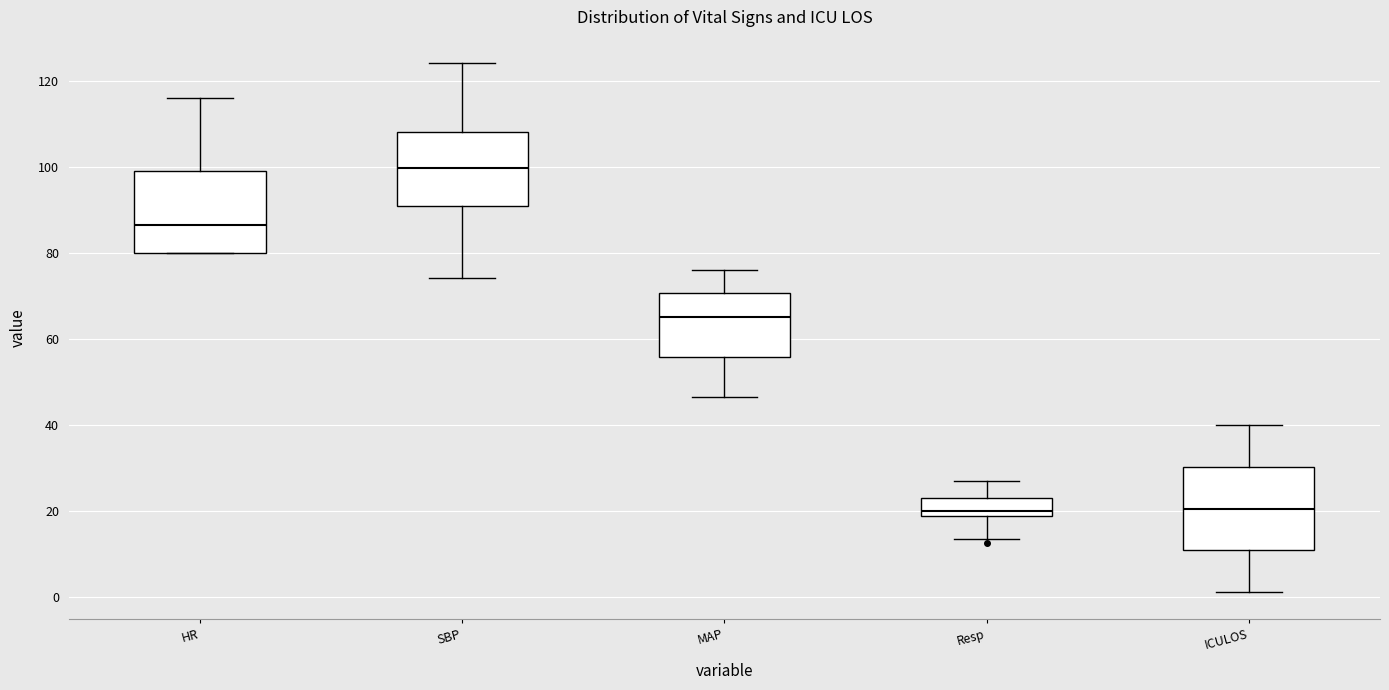

Where does the lower whisker of the box for ICULOS end on the y-axis? The values are not printed on the chart, so give them approximately, as read against the axis.

2